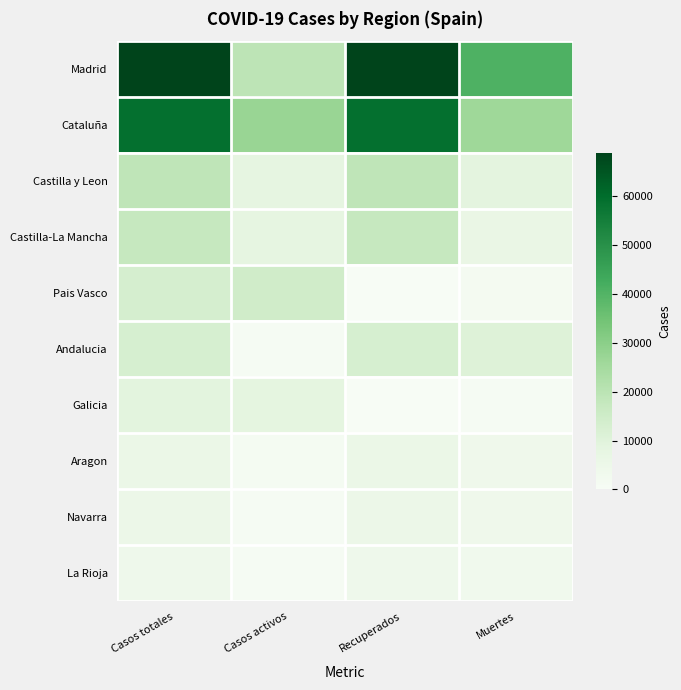

At how many categories does at least one series exceed 27097?

4